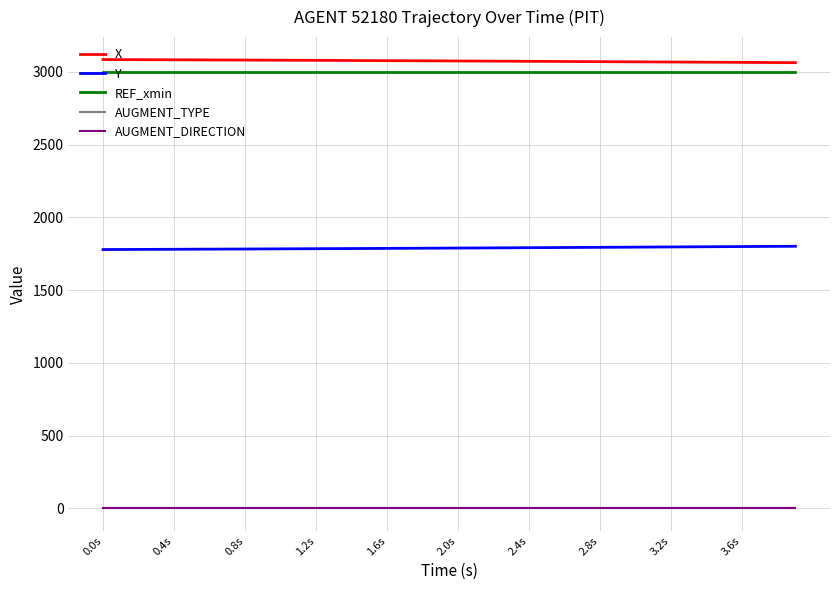

Does the chart display data point markers on the line(s)?

No